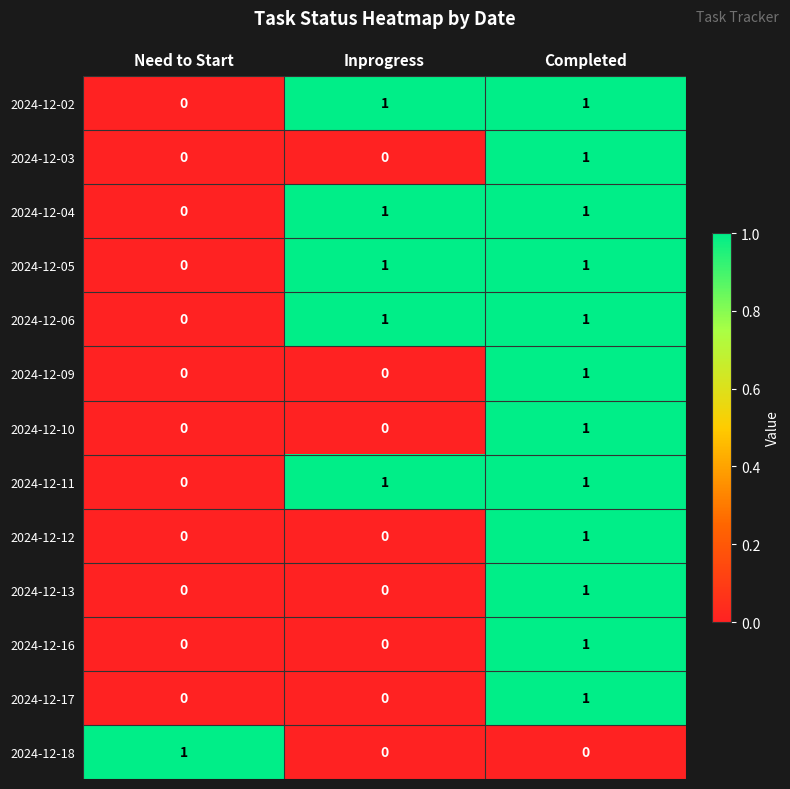

What is the total value across all series at Inprogress?

5